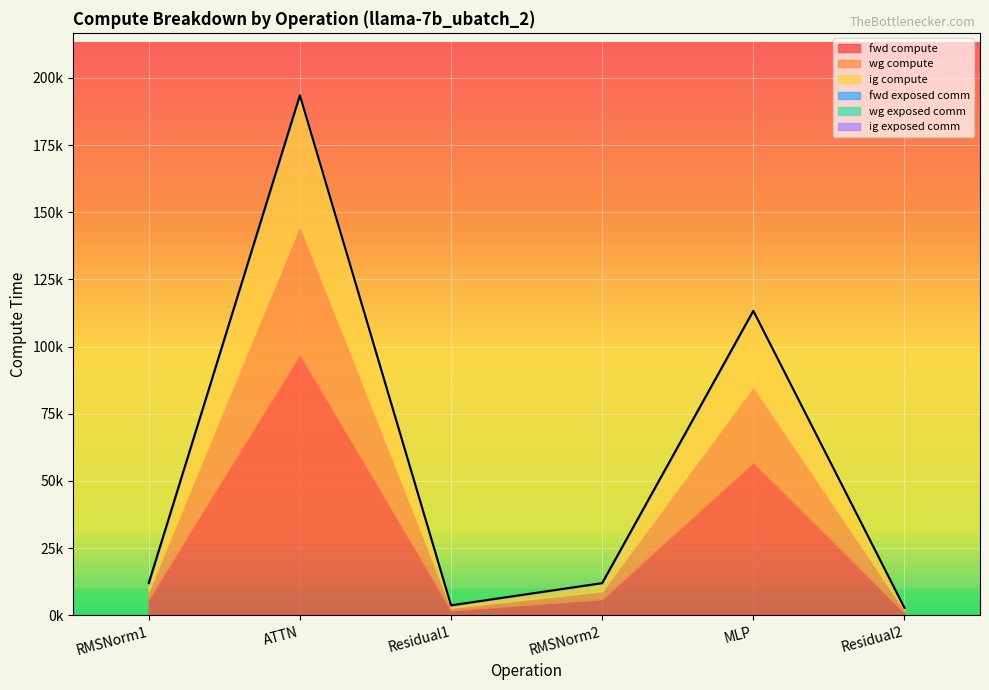

How many lines are shown in the chart?

6